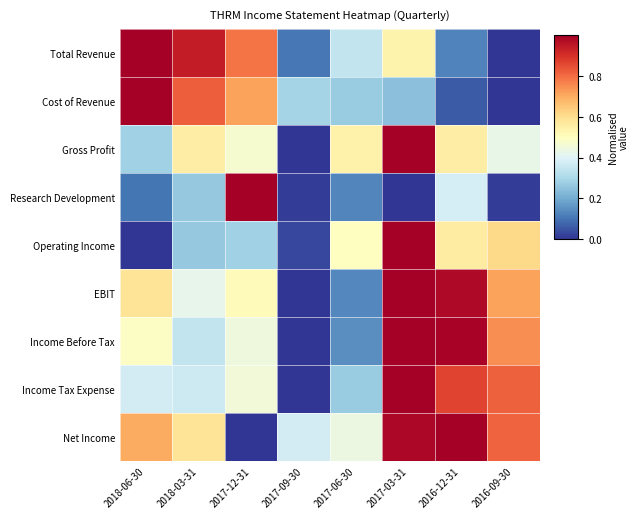

Reading left to right, what are all the values shown in this chart?

Total Revenue: 2018-06-30=1.0	2018-03-31=0.9	2017-12-31=0.8	2017-09-30=0.1	2017-06-30=0.3	2017-03-31=0.5	2016-12-31=0.1	2016-09-30=0.0
Cost of Revenue: 2018-06-30=1.0	2018-03-31=0.8	2017-12-31=0.7	2017-09-30=0.3	2017-06-30=0.3	2017-03-31=0.2	2016-12-31=0.1	2016-09-30=0.0
Gross Profit: 2018-06-30=0.3	2018-03-31=0.6	2017-12-31=0.5	2017-09-30=0.0	2017-06-30=0.5	2017-03-31=1.0	2016-12-31=0.6	2016-09-30=0.4
Research Development: 2018-06-30=0.1	2018-03-31=0.3	2017-12-31=1.0	2017-09-30=0.0	2017-06-30=0.1	2017-03-31=0.0	2016-12-31=0.4	2016-09-30=0.0
Operating Income: 2018-06-30=0.0	2018-03-31=0.3	2017-12-31=0.3	2017-09-30=0.0	2017-06-30=0.5	2017-03-31=1.0	2016-12-31=0.6	2016-09-30=0.6
EBIT: 2018-06-30=0.6	2018-03-31=0.4	2017-12-31=0.5	2017-09-30=0.0	2017-06-30=0.1	2017-03-31=1.0	2016-12-31=1.0	2016-09-30=0.7
Income Before Tax: 2018-06-30=0.5	2018-03-31=0.3	2017-12-31=0.4	2017-09-30=0.0	2017-06-30=0.1	2017-03-31=1.0	2016-12-31=1.0	2016-09-30=0.7
Income Tax Expense: 2018-06-30=0.4	2018-03-31=0.4	2017-12-31=0.5	2017-09-30=0.0	2017-06-30=0.3	2017-03-31=1.0	2016-12-31=0.9	2016-09-30=0.8
Net Income: 2018-06-30=0.7	2018-03-31=0.6	2017-12-31=0.0	2017-09-30=0.4	2017-06-30=0.4	2017-03-31=1.0	2016-12-31=1.0	2016-09-30=0.8